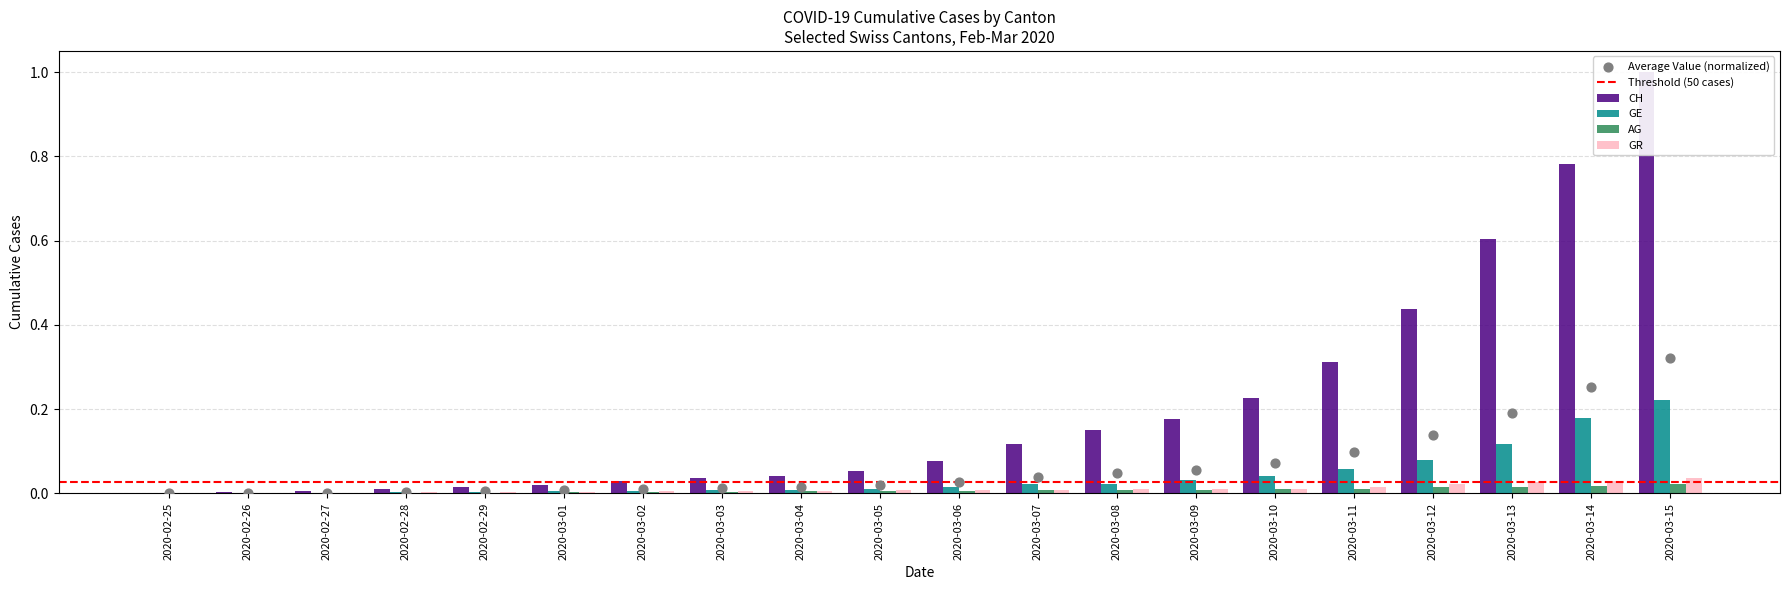

Which series contains the highest Y value?

CH